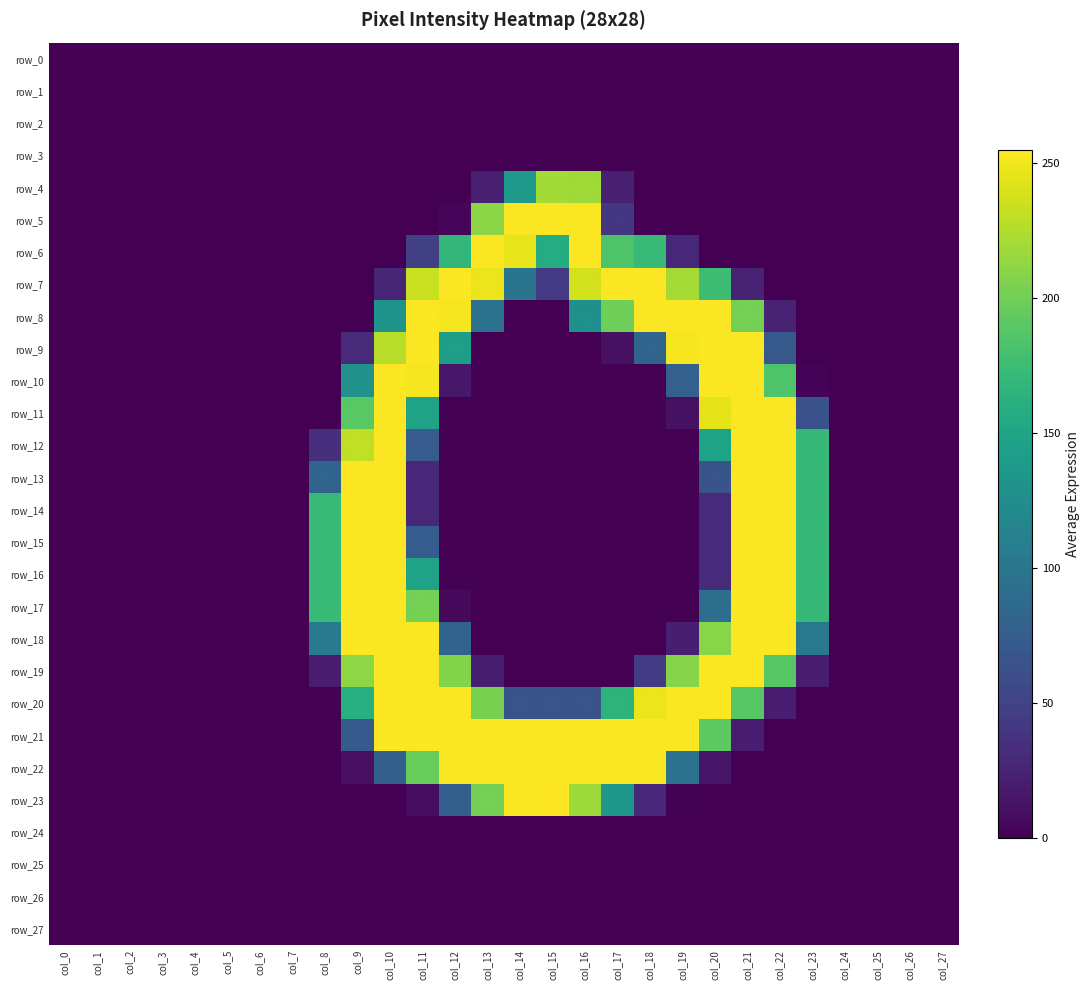

Which series changed the most between col_24 and col_26?

row_0